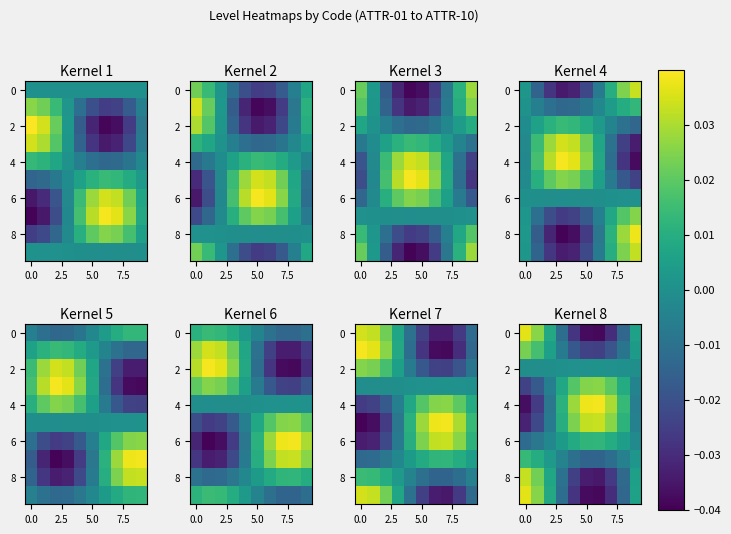

Between 6 and 8, which is larger?

8